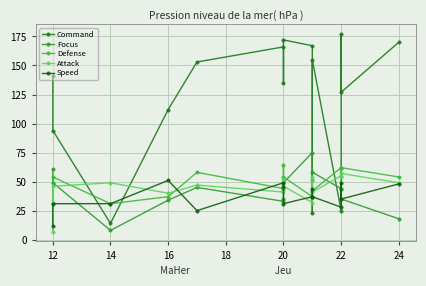

What is the spread (max minus min) of values at 12?

63